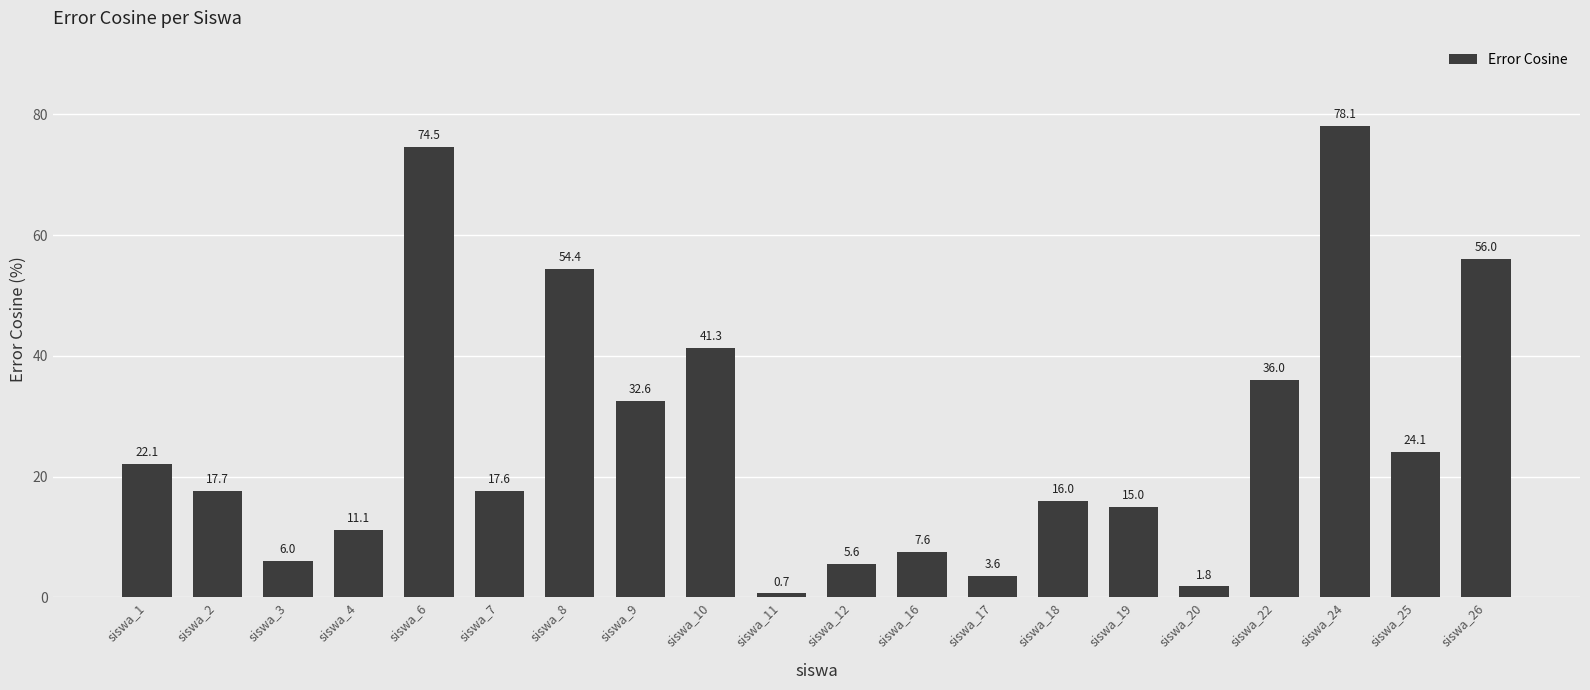

Rank the categories by value from lowest to highest.

siswa_11, siswa_20, siswa_17, siswa_12, siswa_3, siswa_16, siswa_4, siswa_19, siswa_18, siswa_7, siswa_2, siswa_1, siswa_25, siswa_9, siswa_22, siswa_10, siswa_8, siswa_26, siswa_6, siswa_24